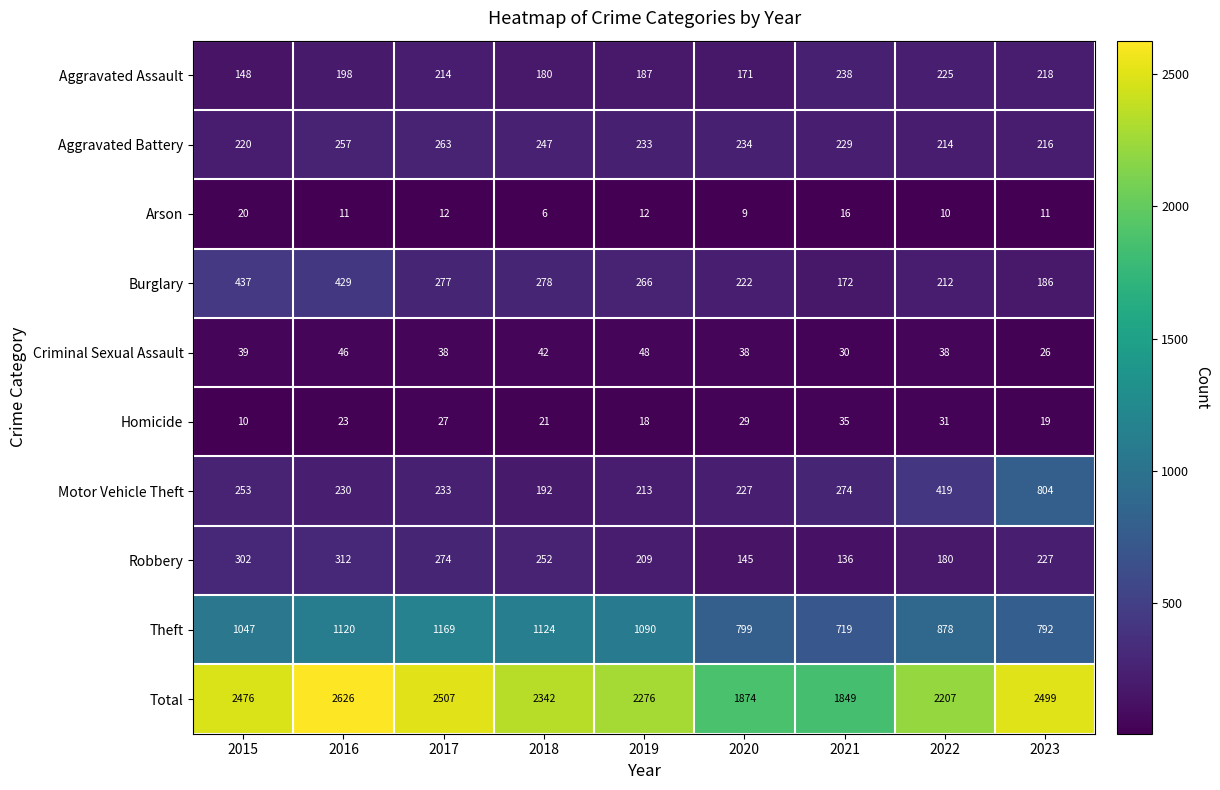

Which category has the lowest value across all series?

2018